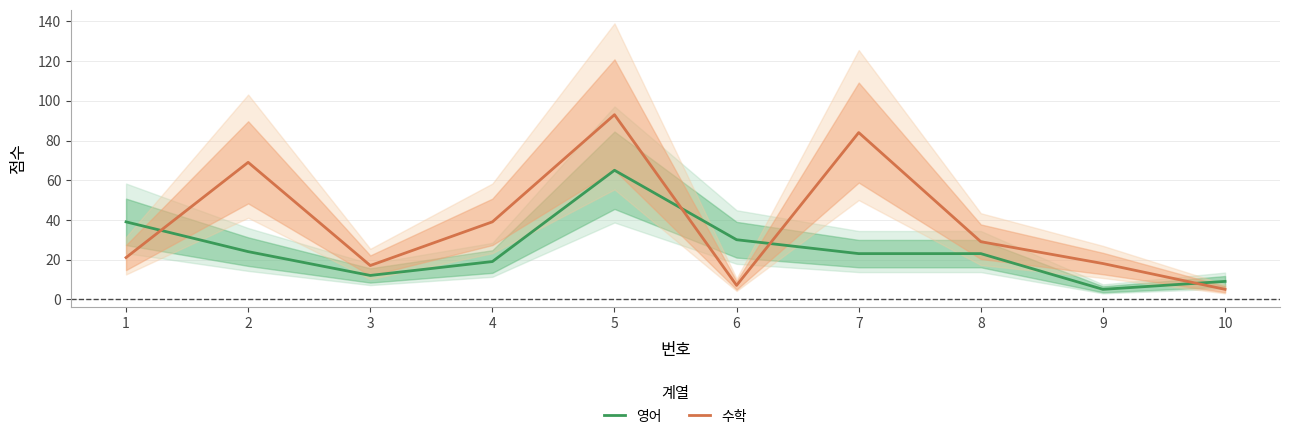

How many intersections are there between 영어 and 수학?

4